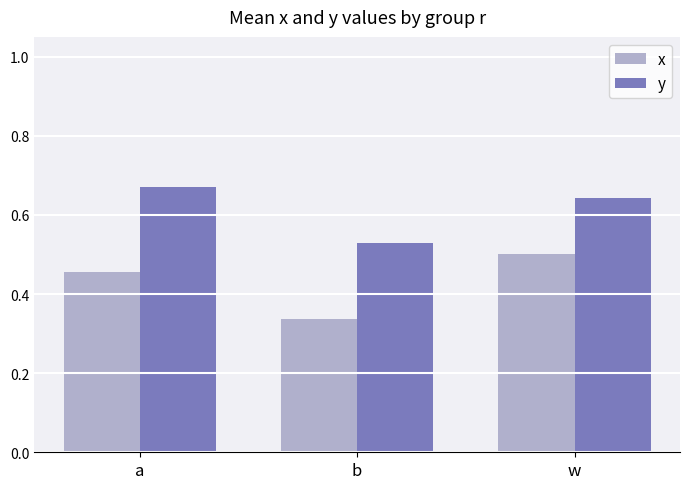

Is the value of y at a greater than the value of x at a?

Yes